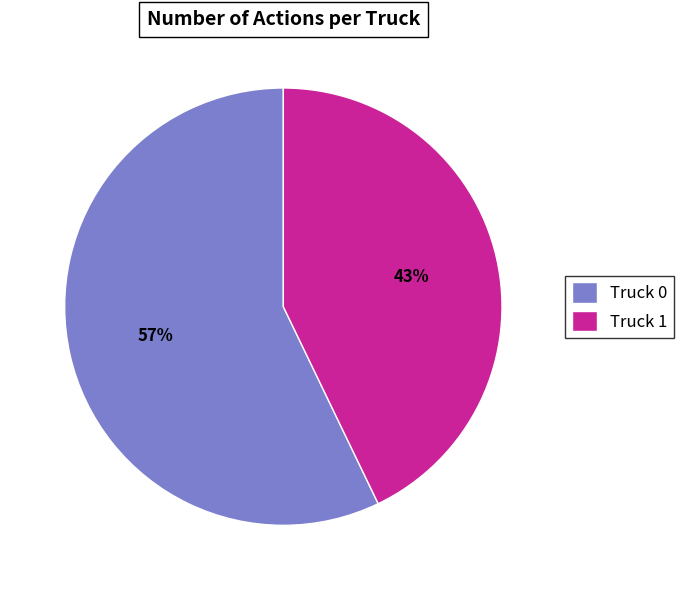

Count the number of slices in the pie.

2